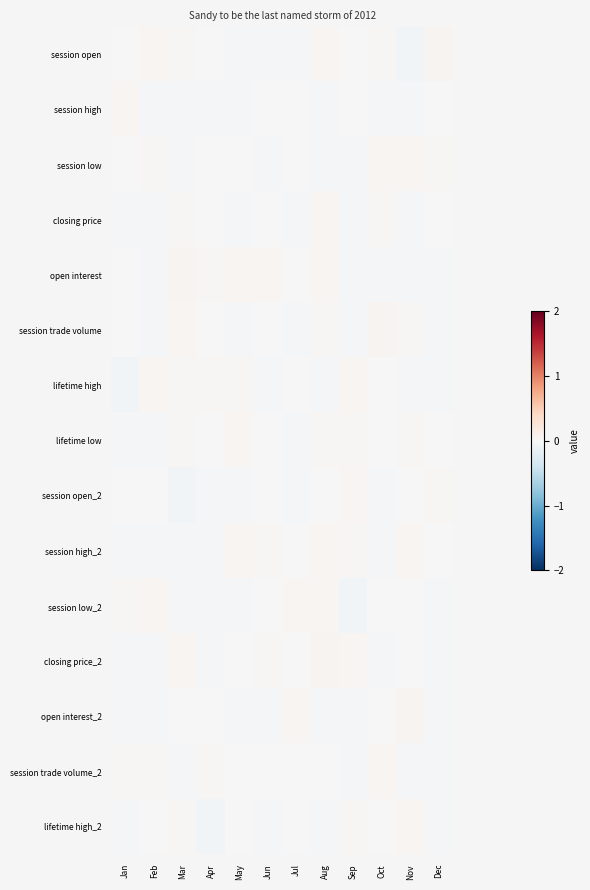

List the series in order of their peak value, lowest first.

session high, session trade volume_2, lifetime high, lifetime low, session low_2, session open_2, closing price, session high_2, lifetime high_2, session low, open interest, session open, closing price_2, open interest_2, session trade volume